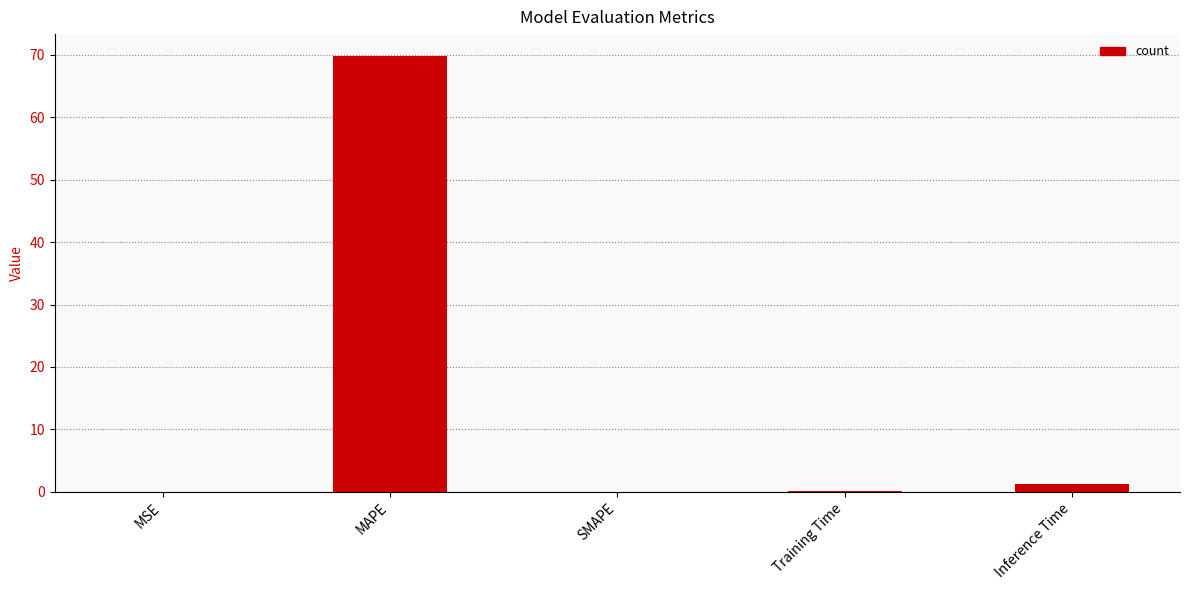

Read the value at MAPE.

69.8